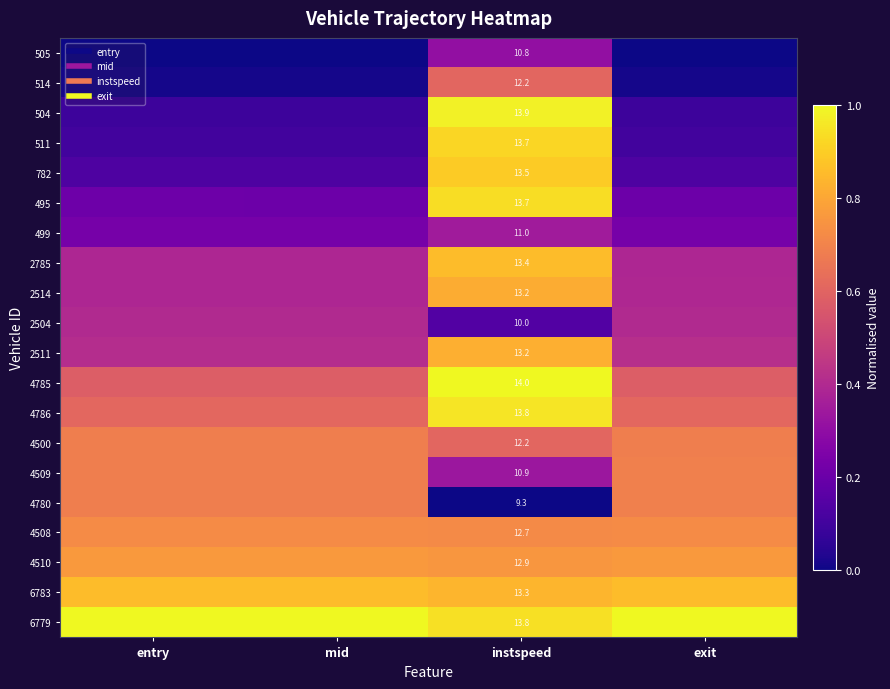

What is the spread (max minus min) of values at instspeed?

1.0